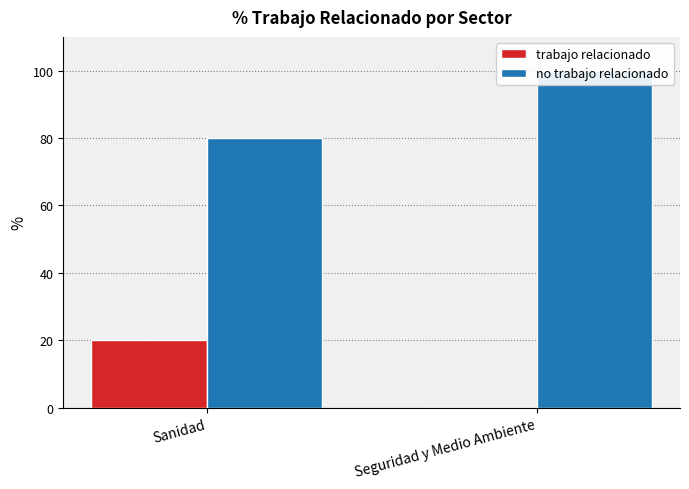

Which series changed the most between Sanidad and Seguridad y Medio Ambiente?

trabajo relacionado